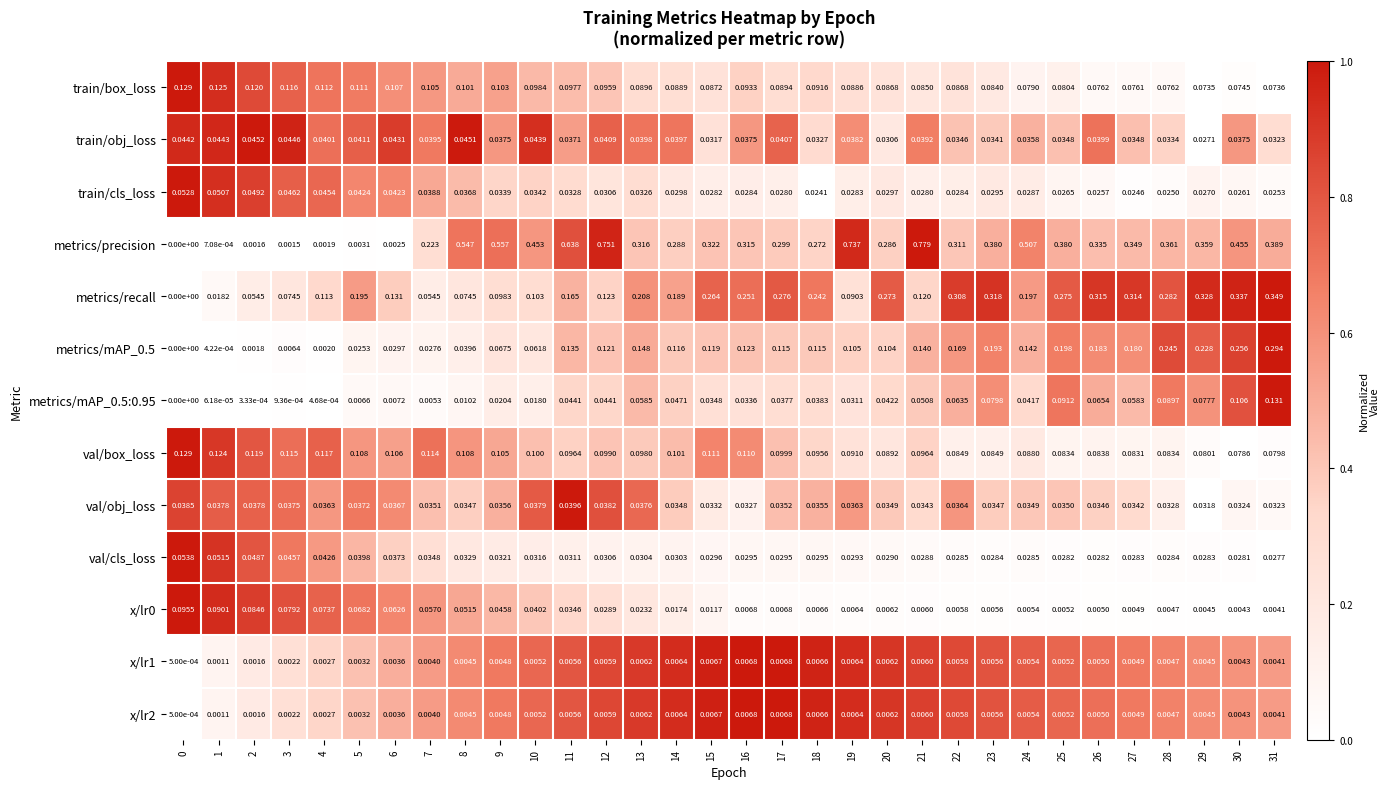

Which series has the largest range (max minus min)?

metrics/precision